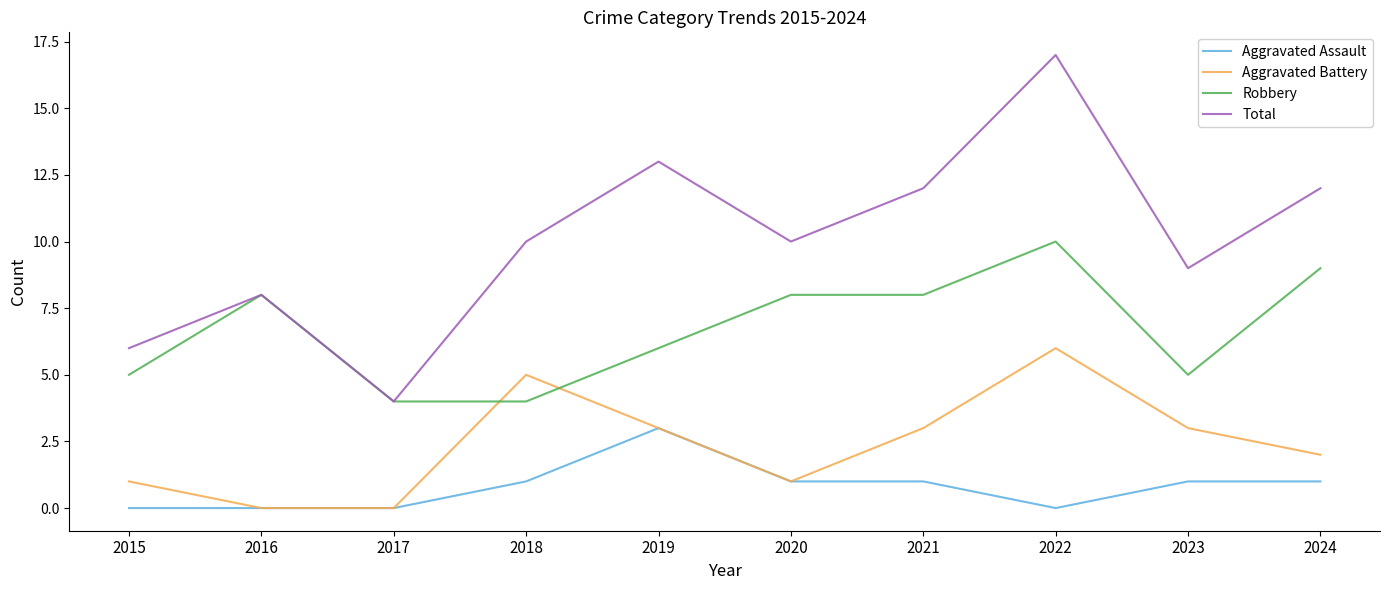

Rank the series by their average value, from highest to lowest.

Total, Robbery, Aggravated Battery, Aggravated Assault